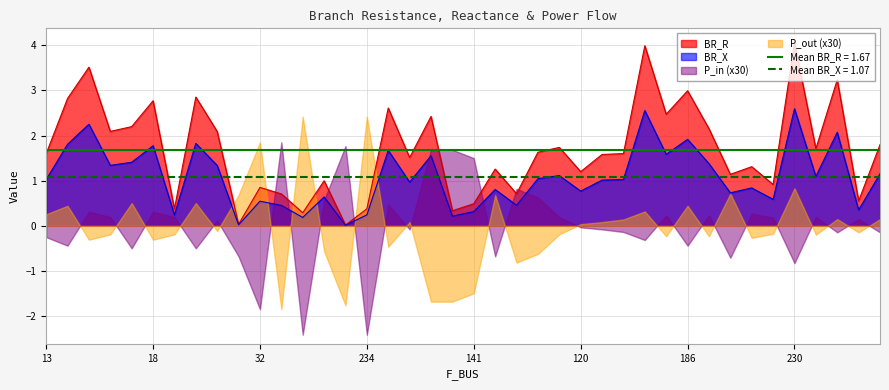

Between 13 and 43, which series saw the biggest shift?

BR_X